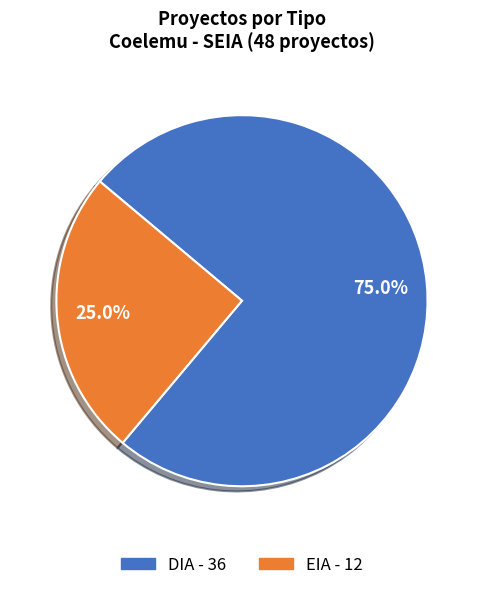

Which category has the smallest portion of the pie?

EIA